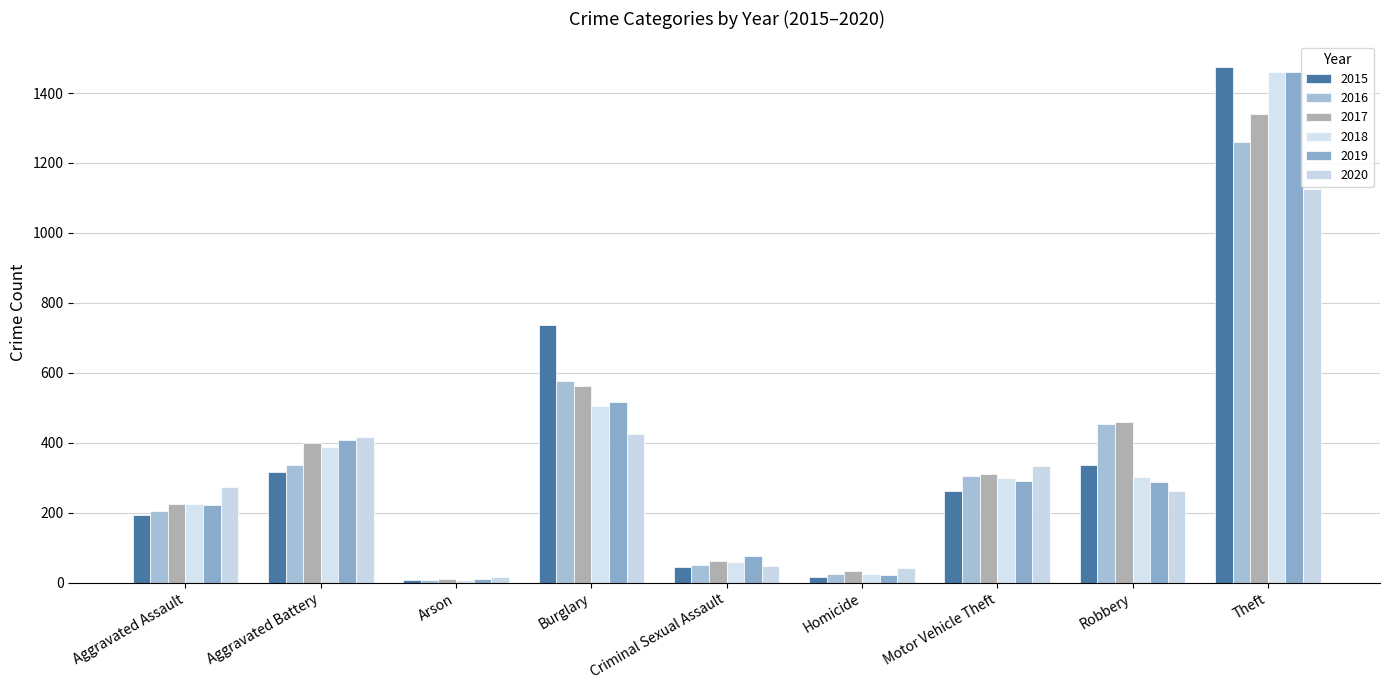

What is the difference between the second highest and minimum values in the 2019 series?

505